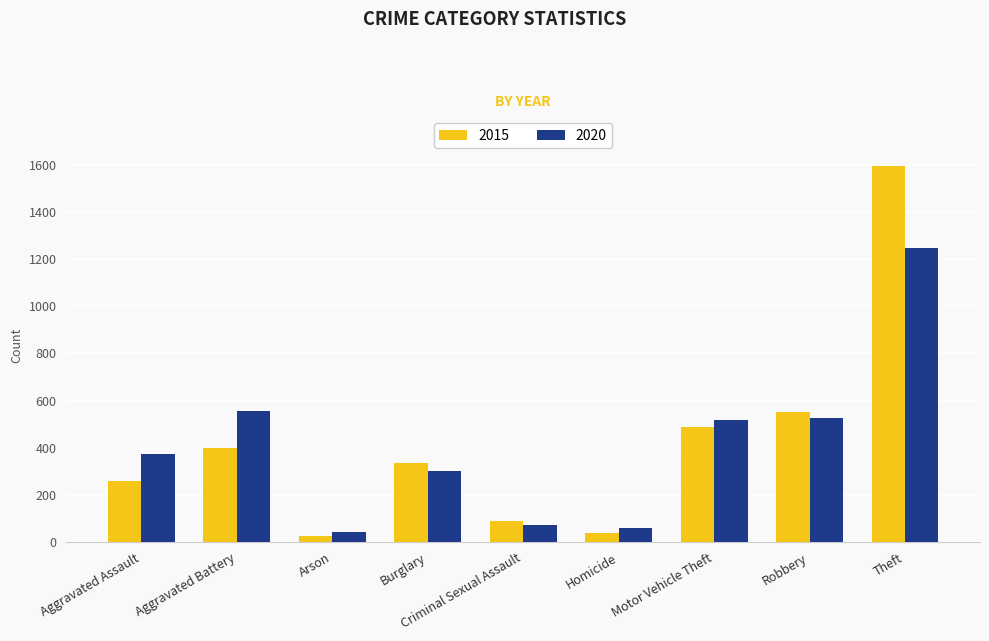

What position from the right is Motor Vehicle Theft?

3